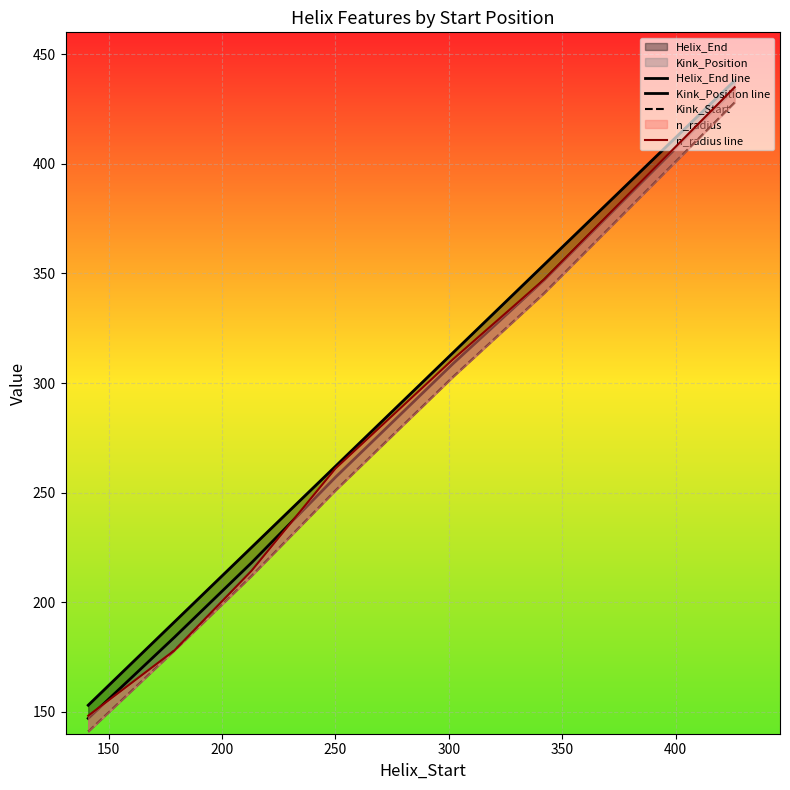

What is the sum of all Kink_Start values?

1854.0